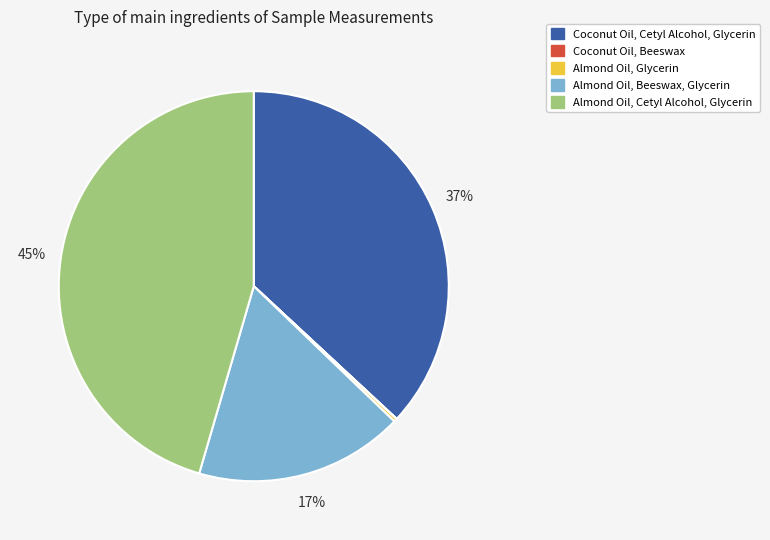

To the nearest percent, what is the difference between the Almond Oil, Beeswax, Glycerin and Coconut Oil, Cetyl Alcohol, Glycerin slice percentages?

20%